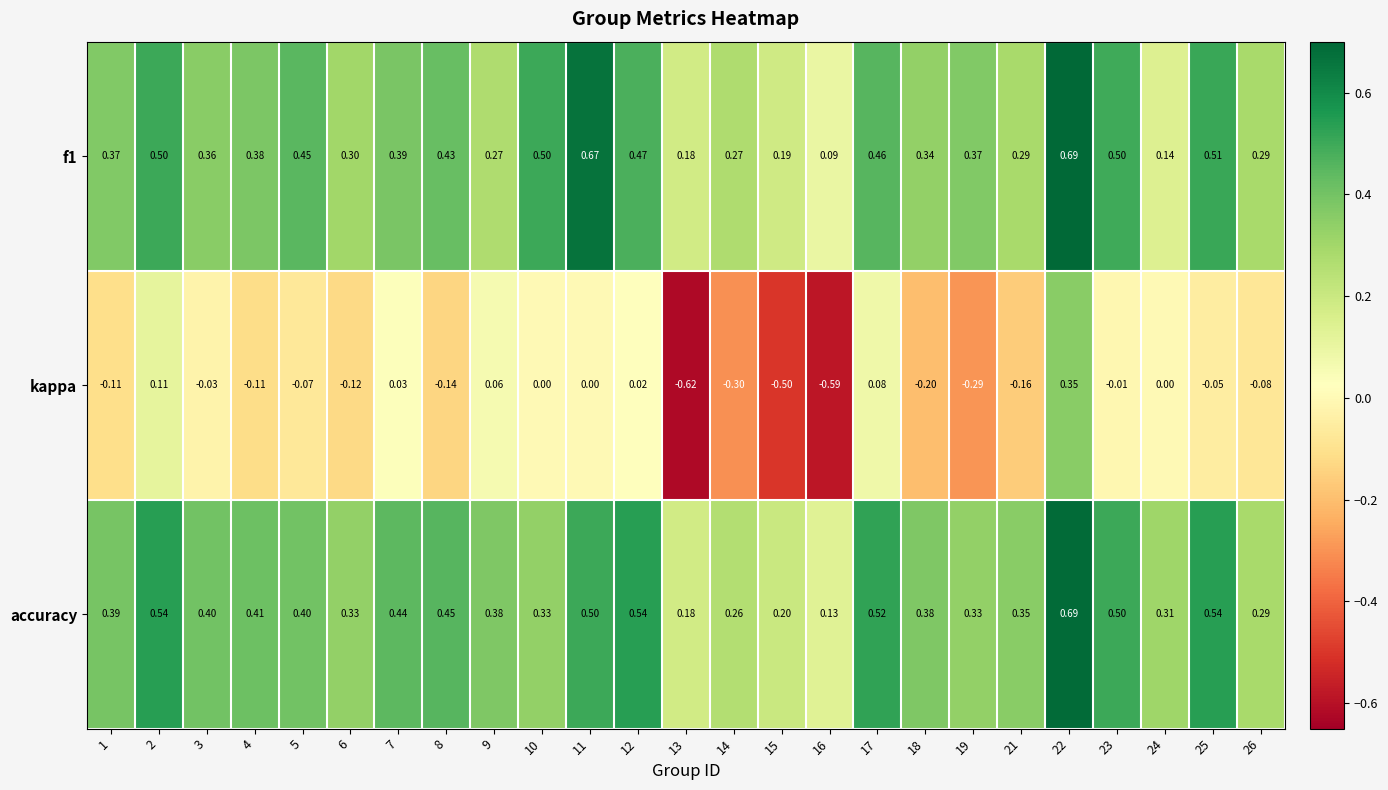

Which series changed the most between 4 and 9?

kappa